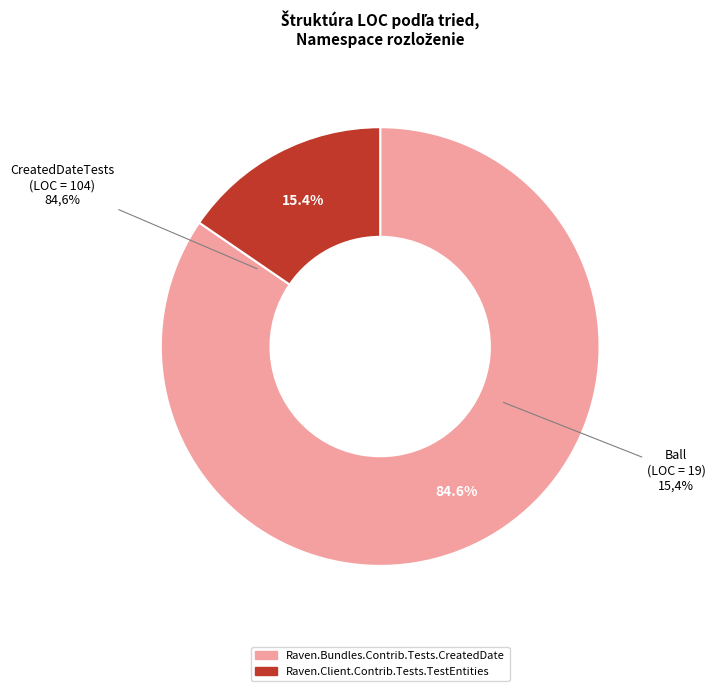

True or false: Raven.Bundles.Contrib.Tests.CreatedDate accounts for 9% of the total.

False